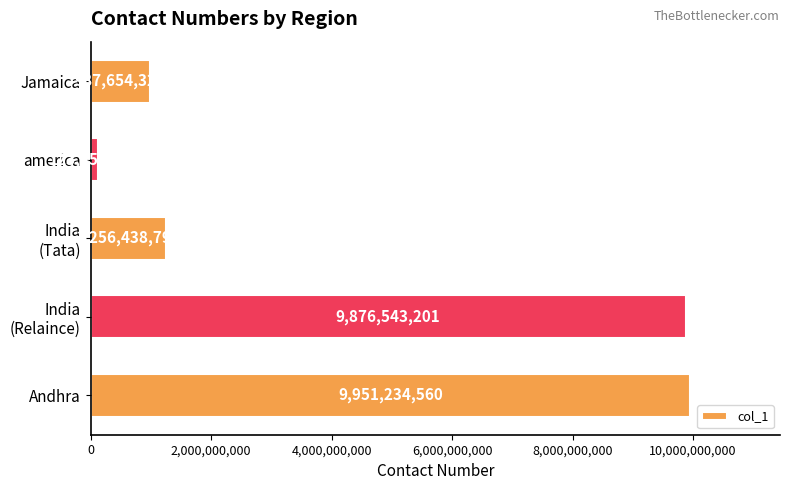

Reading bottom to top, extract all data points from this chart.

9951234560	9876543201	1256438790	123456146	987654321